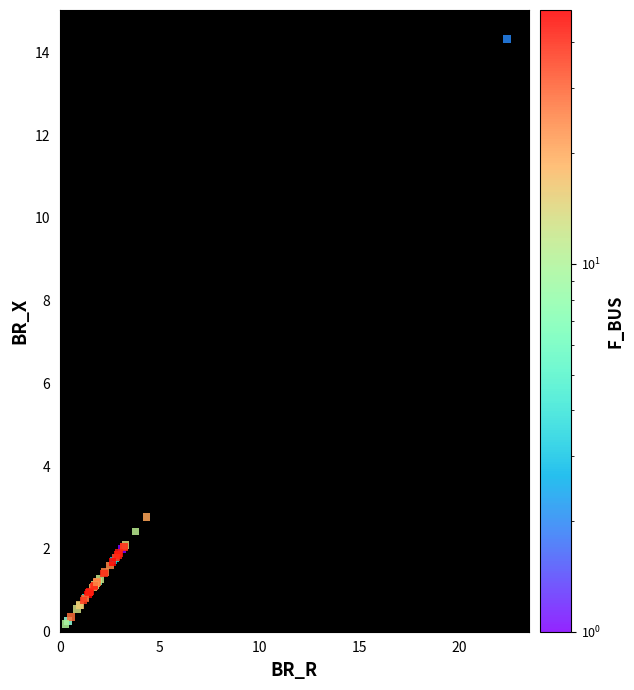

What Y value in the scatter plot is closest to 7?

2.8